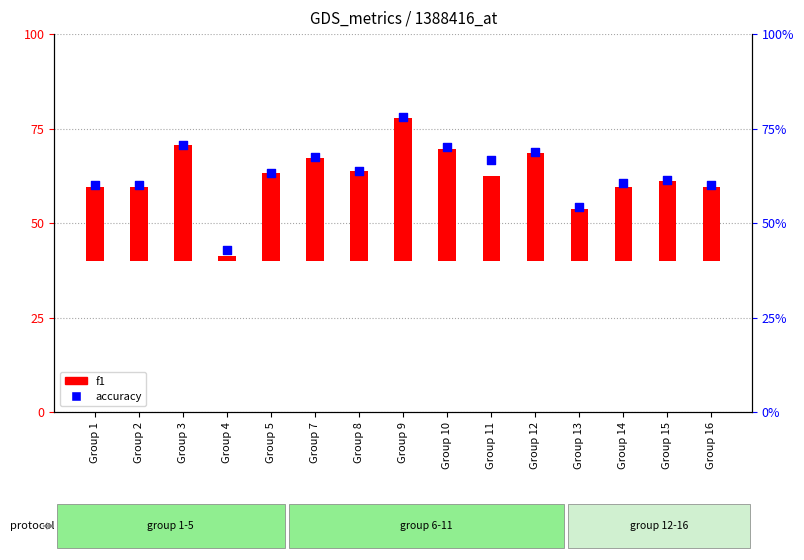

Which series has the largest total across all categories?

accuracy